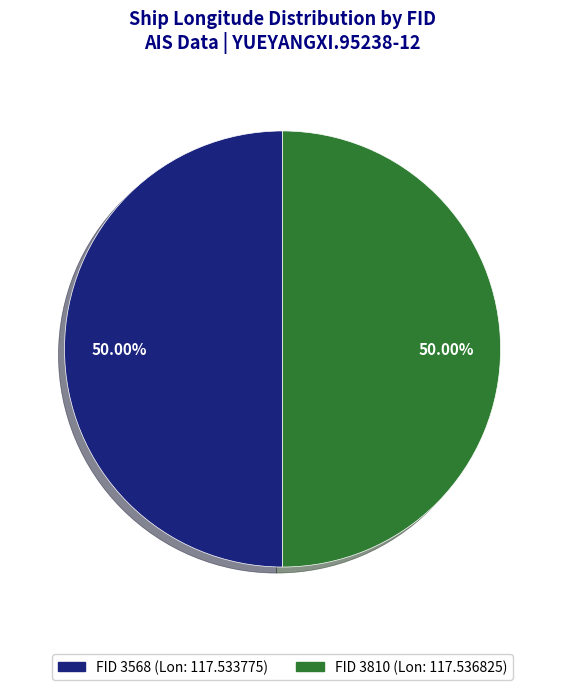

How many slices are in this pie chart?

2